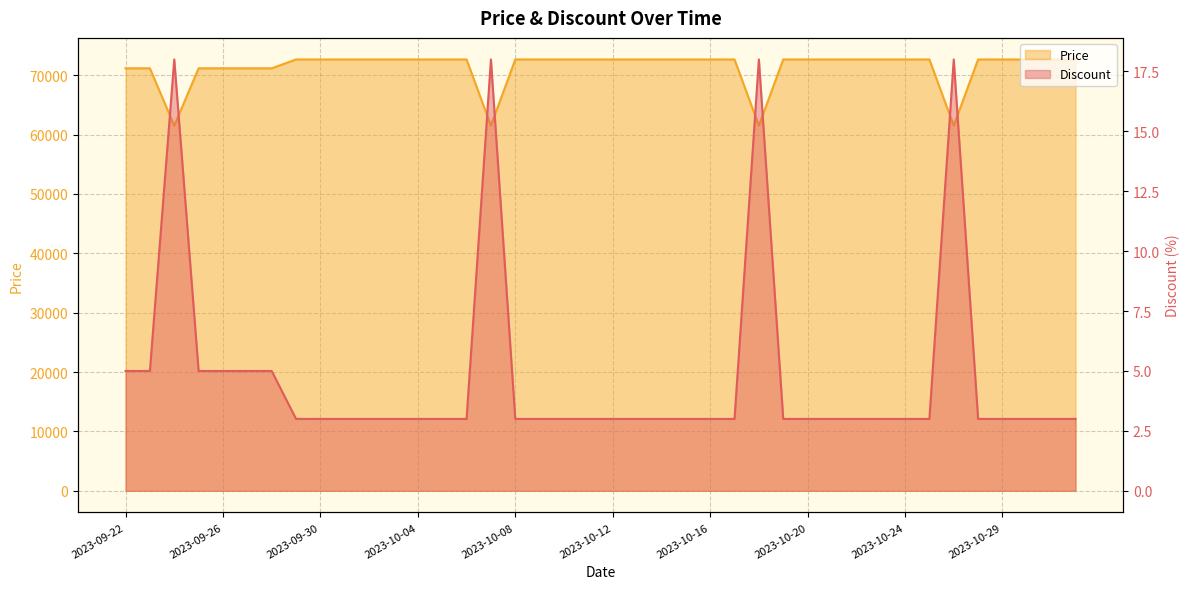

At which category does Price reach its first local valley?

2023-09-24